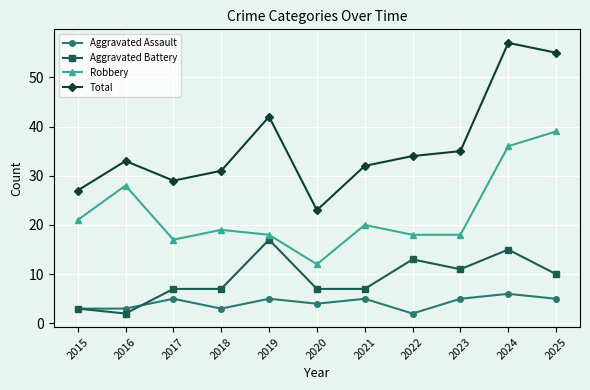

What is the value of the Aggravated Assault point at the 4th from the left?

3